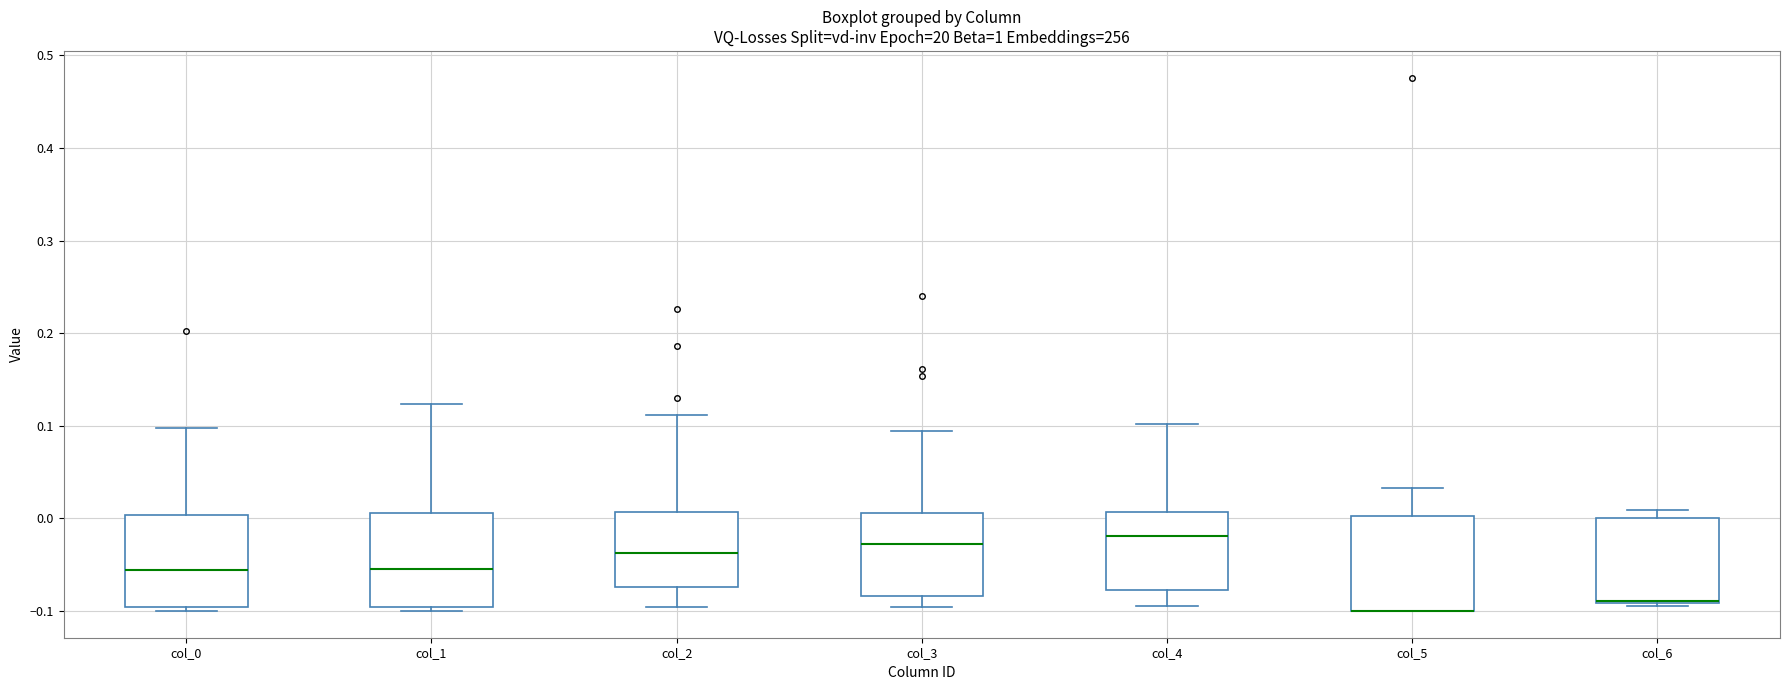

Reading left to right, transcribe this box plot: for each box, give where its median line is, the range the box spans, and where its two whiskers end, as read against the y-axis. The values are not printed on the chart, so give them approximately, as read against the axis.

col_0: median -0.06, box -0.10 to 0.00, whiskers -0.10 (just below the box's lower edge) to 0.10
col_1: median -0.05, box -0.10 to 0.01, whiskers -0.10 (just below the box's lower edge) to 0.12
col_2: median -0.04, box -0.07 to 0.01, whiskers -0.10 to 0.11
col_3: median -0.03, box -0.08 to 0.01, whiskers -0.10 to 0.09
col_4: median -0.02, box -0.08 to 0.01, whiskers -0.09 to 0.10
col_5: median -0.10 (drawn on the box's lower edge), box -0.10 to 0.00, whiskers -0.10 to 0.03
col_6: median -0.09, box -0.09 to 0.00, whiskers -0.09 (just below the box's lower edge) to 0.01